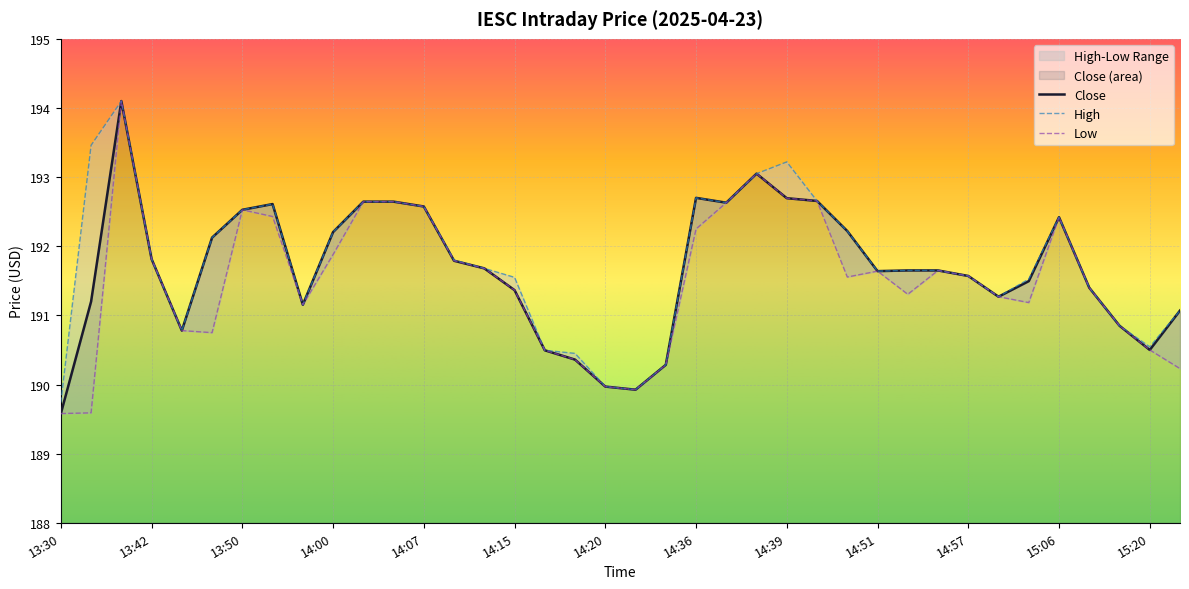

At which category does the chart reach its minimum across all series?

13:30